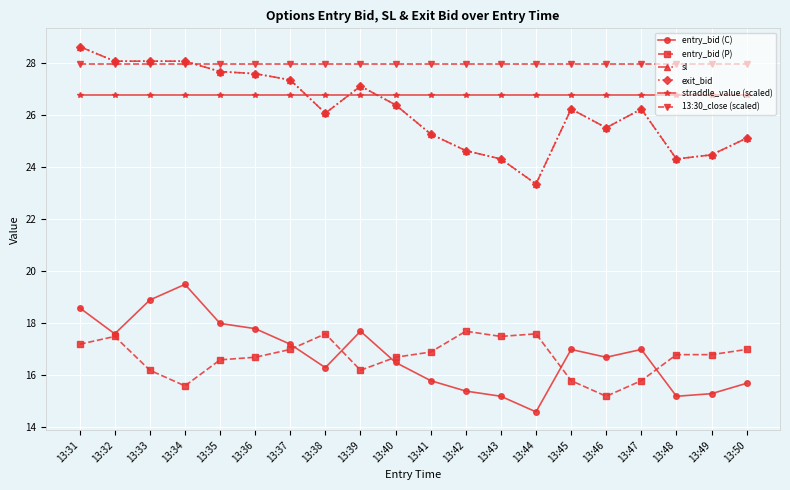

Which category has the lowest value in the 13:30_close (scaled) series?

13:31